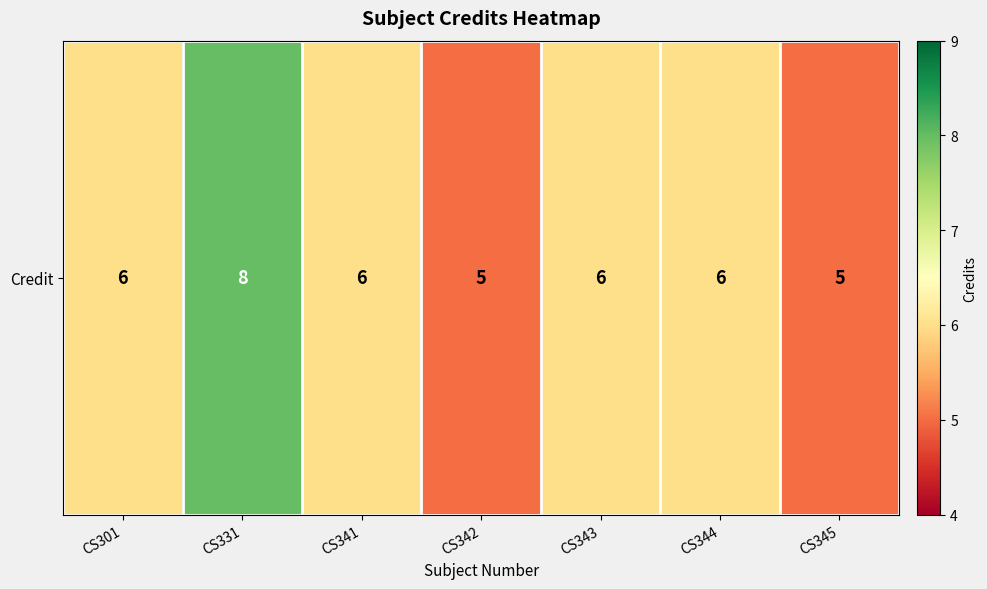

How many distinct data groups are displayed?

1